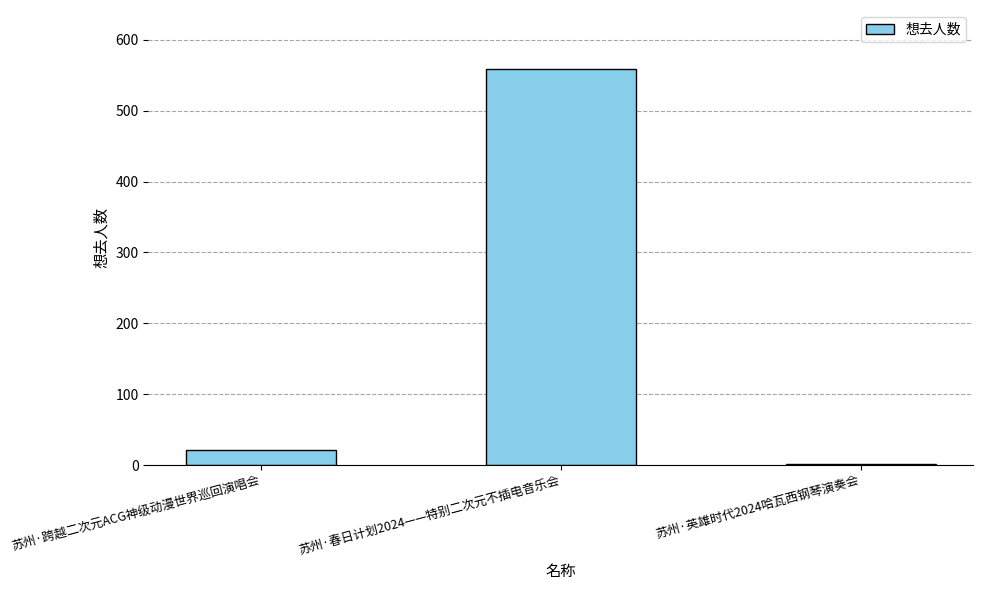

Count the number of categories in the chart.

3